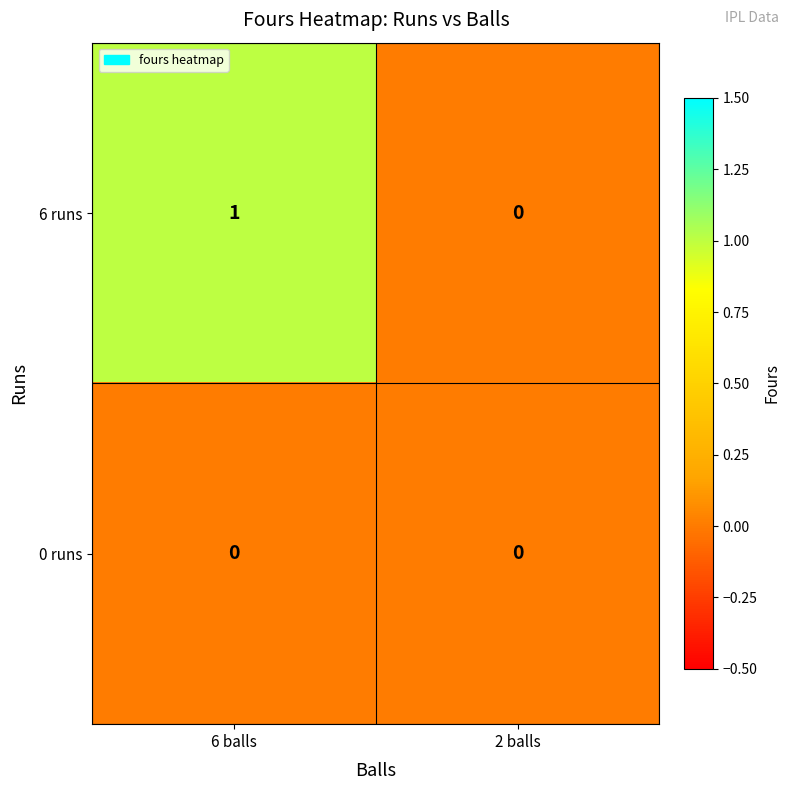

What is the spread (max minus min) of values at 6 balls?

1